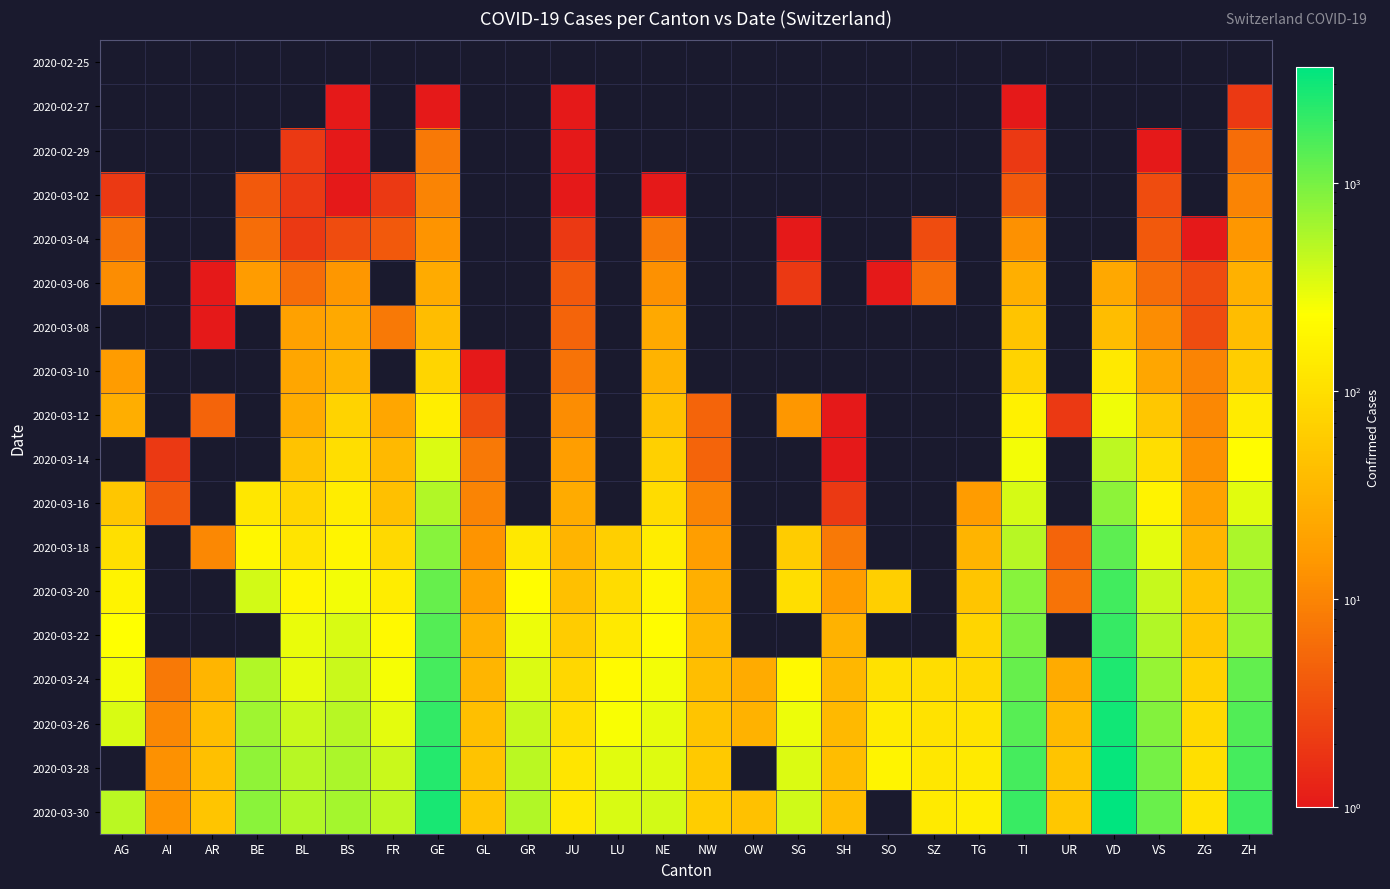

How many data points in 2020-03-06 are above 25?

2